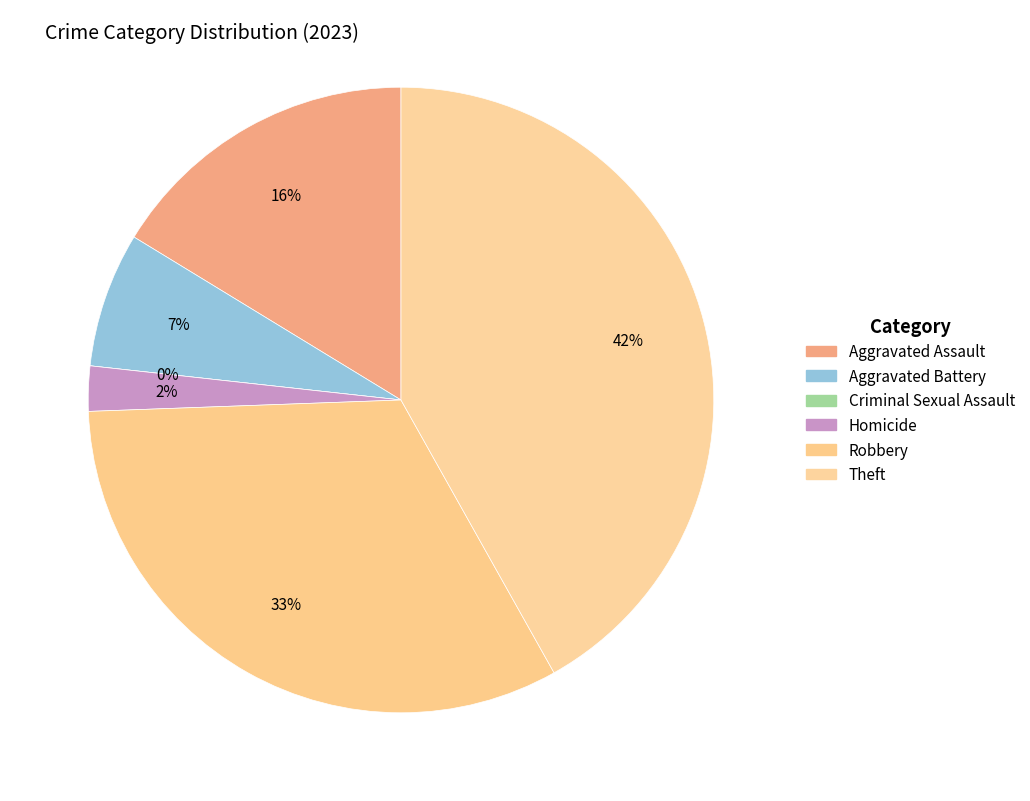

To the nearest percent, what portion does Theft represent?

42%